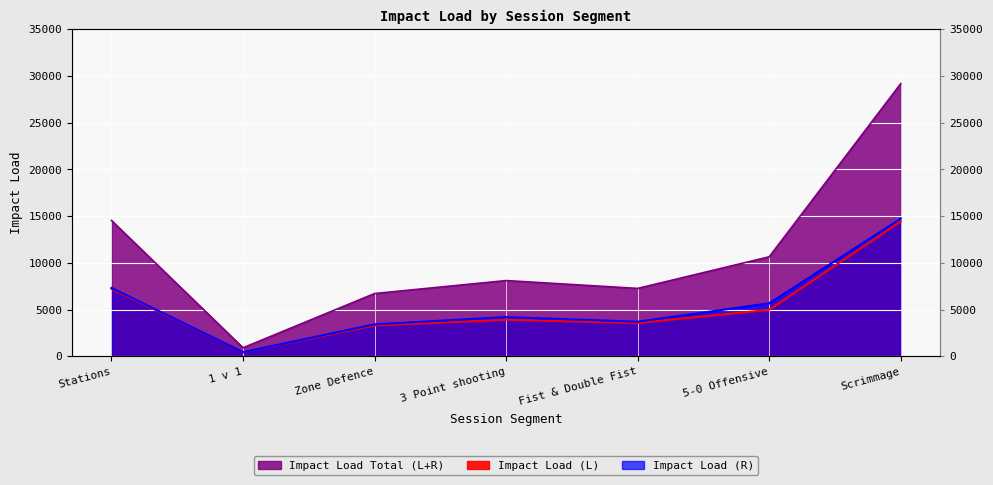

Rank the categories by Impact Load Total (L+R) value from lowest to highest.

1 v 1, Zone Defence, Fist & Double Fist, 3 Point shooting, 5-0 Offensive, Stations, Scrimmage